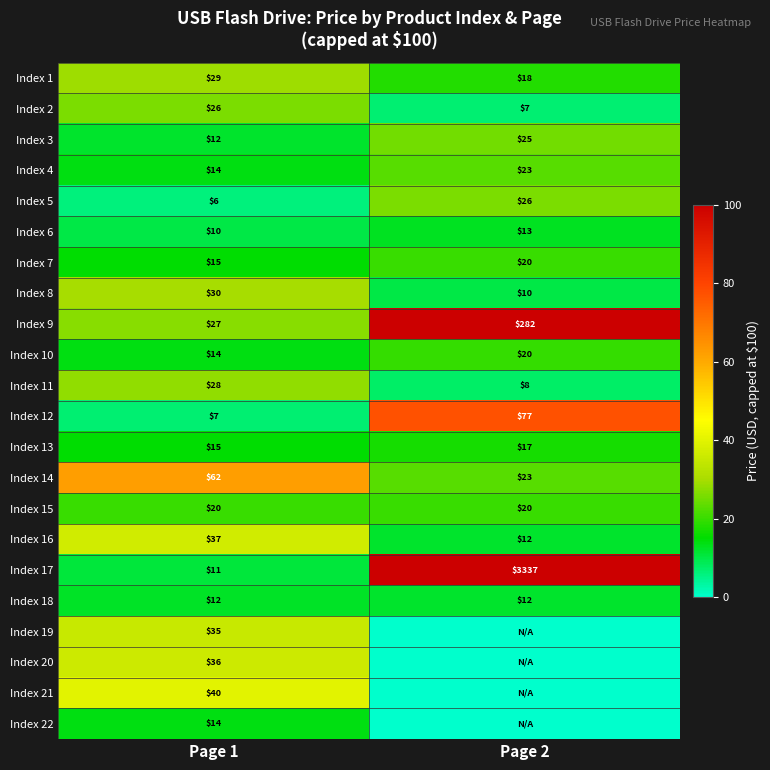

Where is Index 4 nearest to the value 18?

Page 1